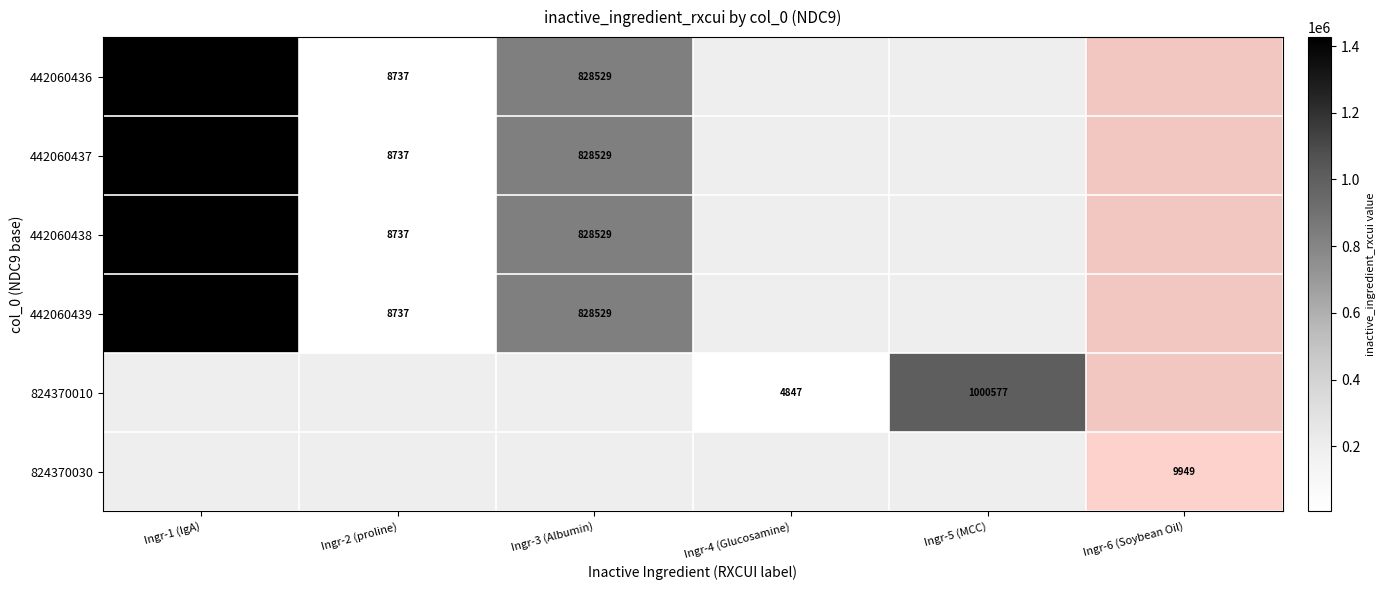

What is the minimum value shown in the chart?

4847.0